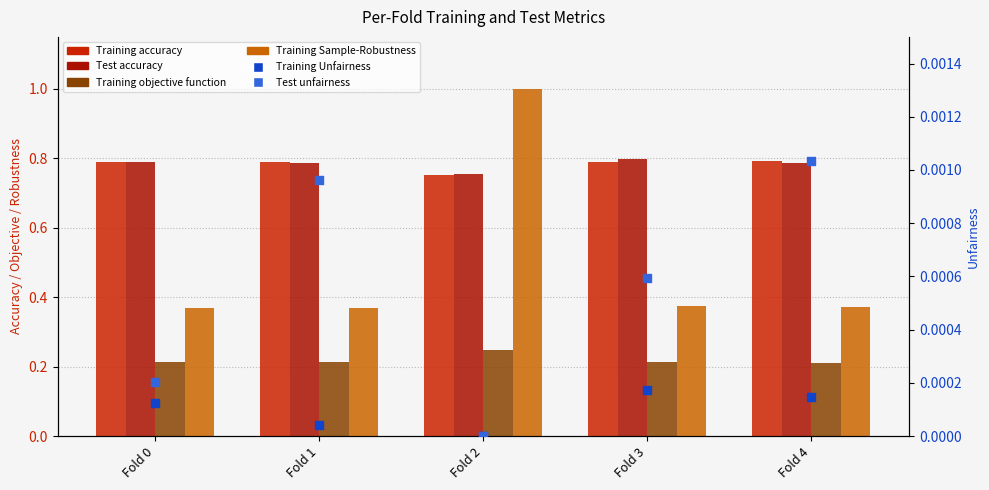

Which series contains the highest Y value?

Training Sample-Robustness